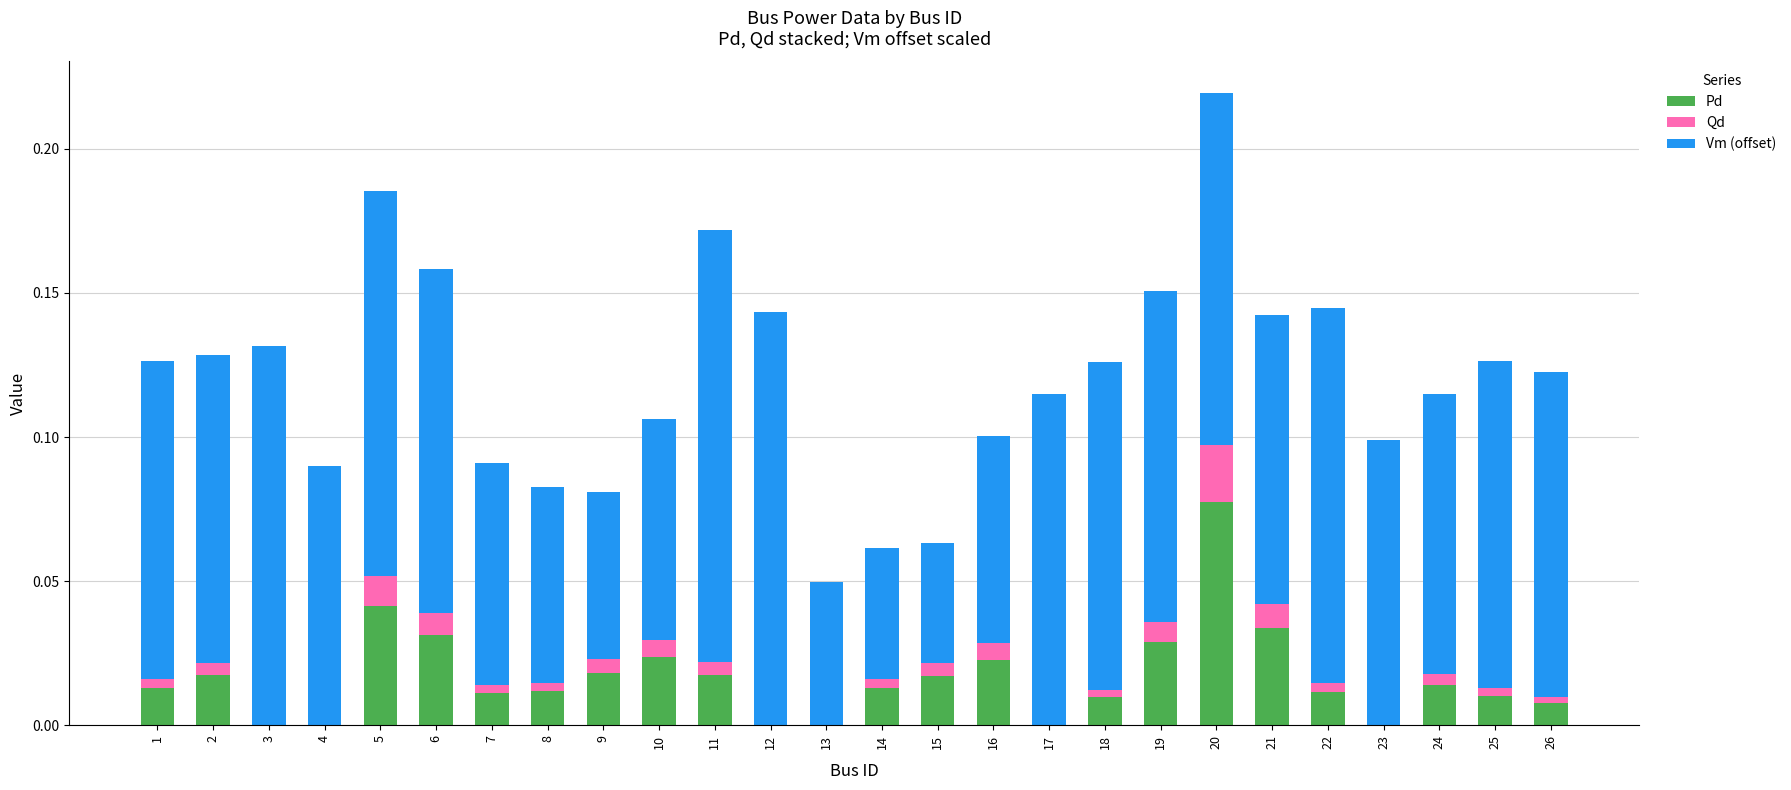

At which category is the sum across all series the highest?

20